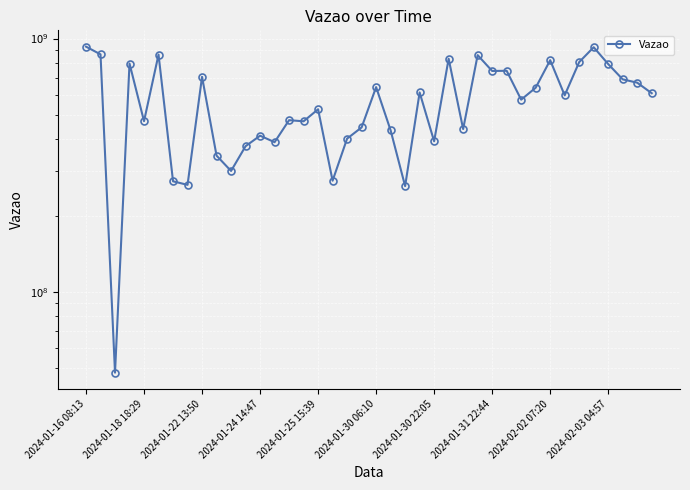

What is the ratio of the value at 37 to the value at 2024-01-25 15:39?

1.5